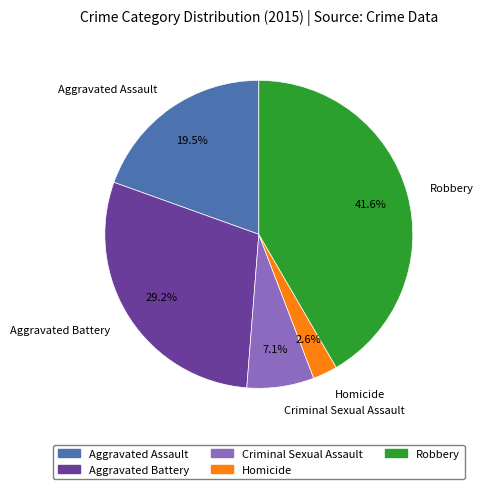

How much of the chart is everything except Robbery?

58.4%